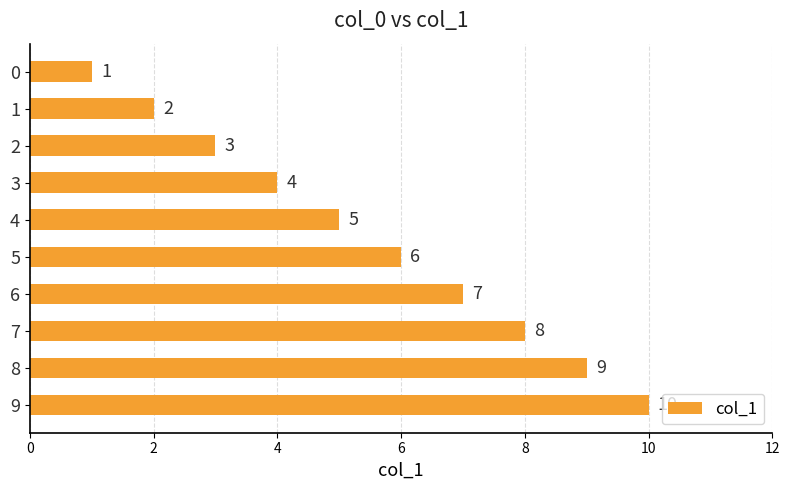

The chart shows a value of 0 at 0. True or false?

False